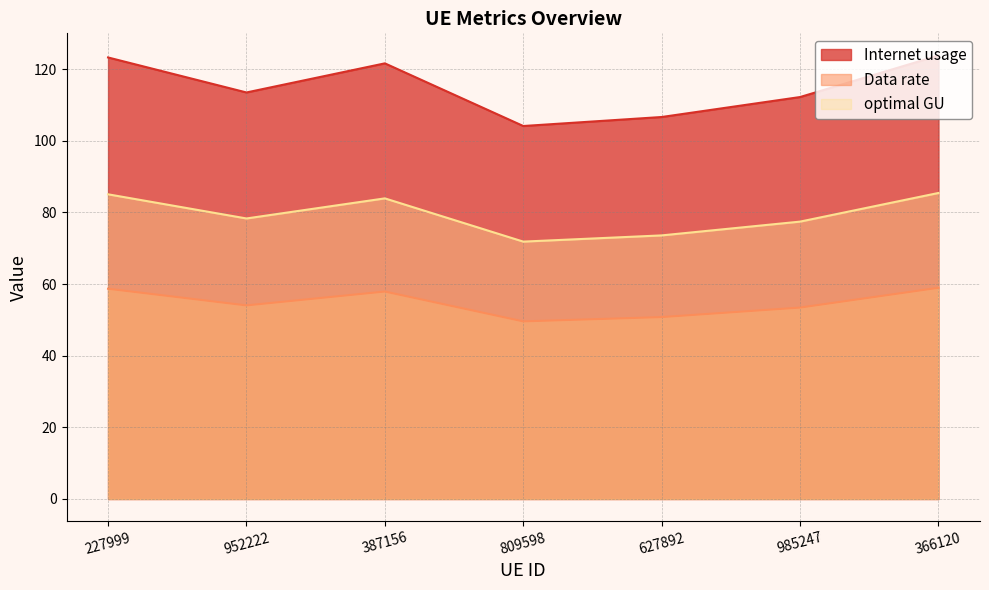

True or false: Internet usage and optimal GU cross at least once.

False